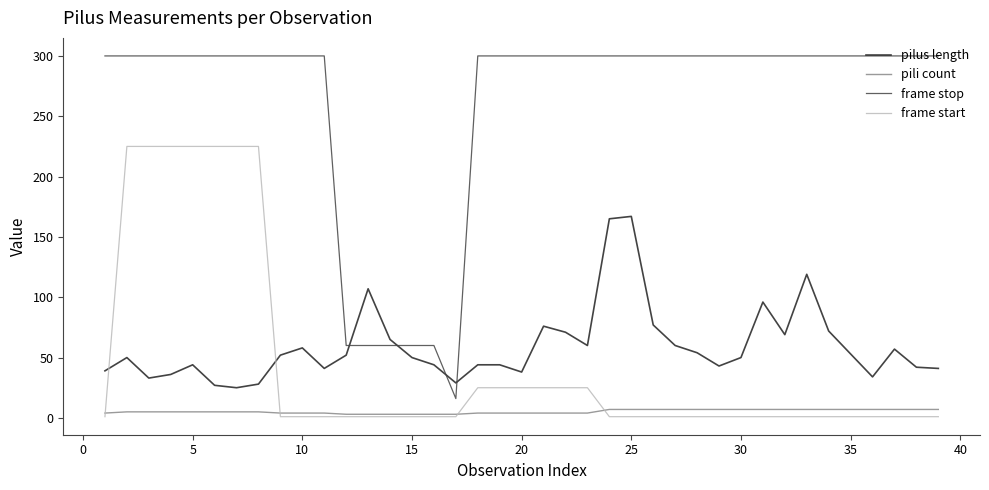

True or false: frame start and frame stop cross at least once.

False